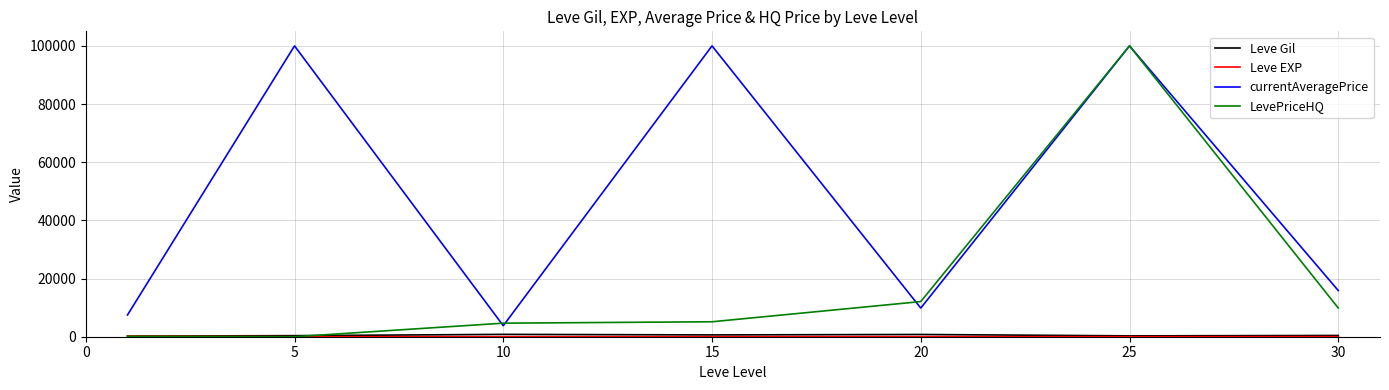

What is the maximum value for LevePriceHQ?

100000.0